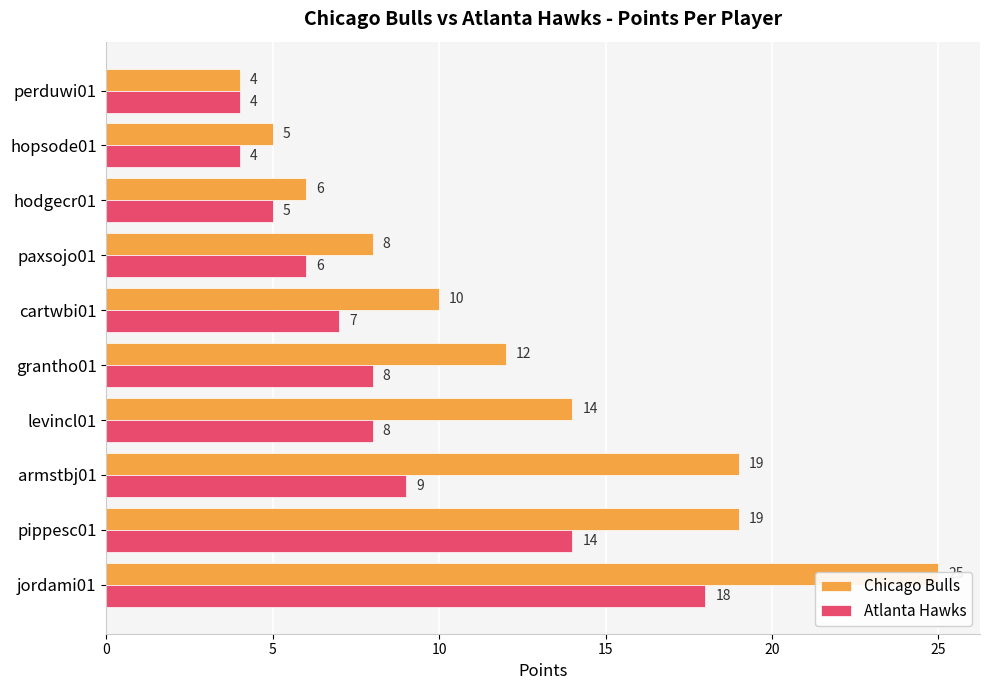

What is the difference between the maximum and minimum values in the Atlanta Hawks series?

14